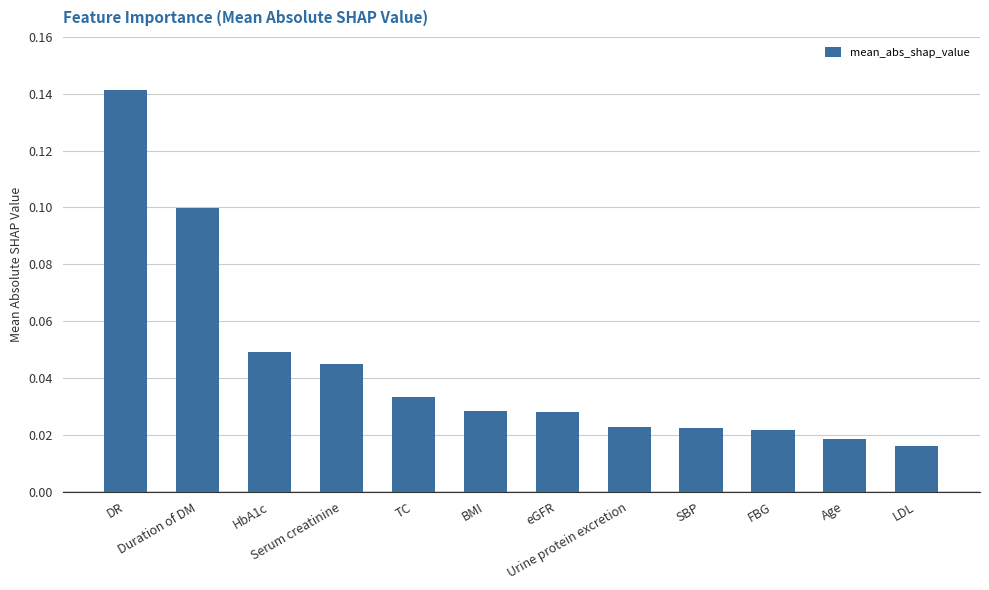

What is the label of the 2nd bar from the left?

Duration of DM